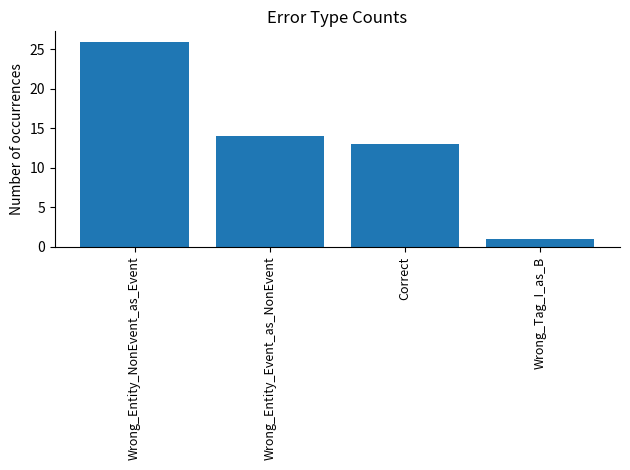

How many data points does each series have?

4